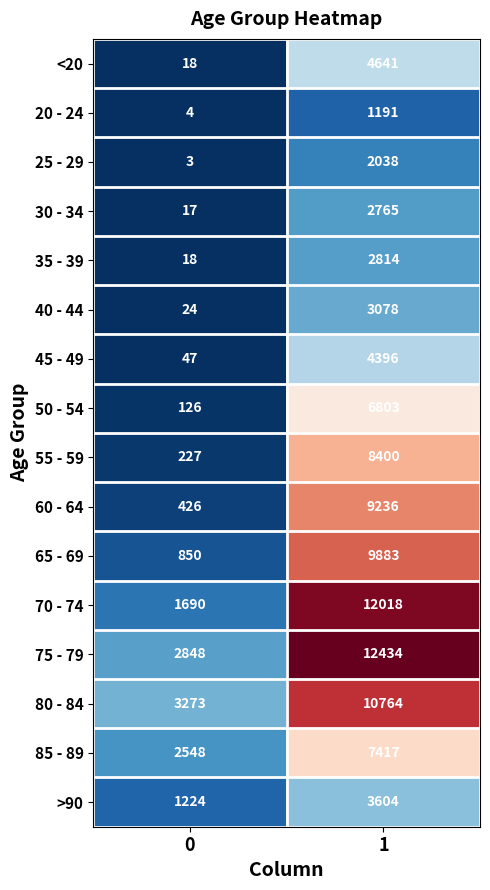

Which series has the largest total across all categories?

75 - 79